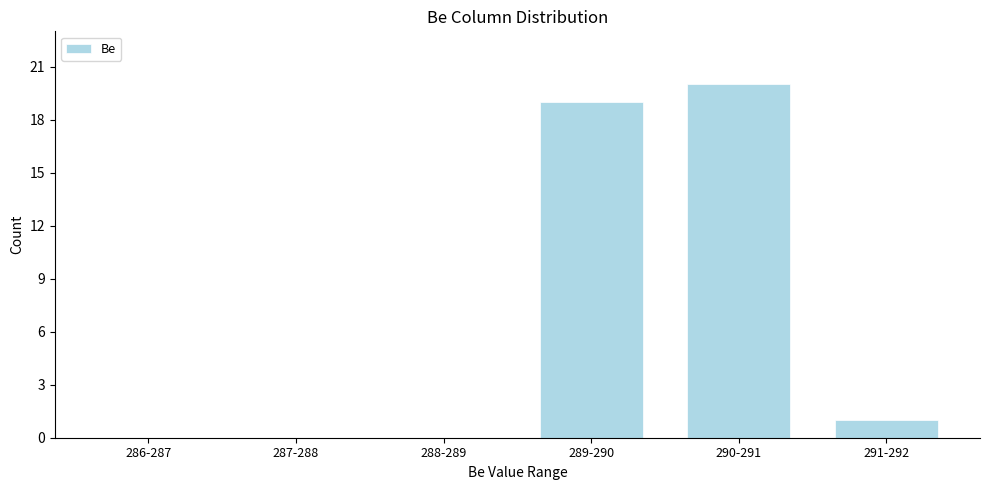

Reading left to right, what are all the values shown in this chart?

286-287=0	287-288=0	288-289=0	289-290=19	290-291=20	291-292=1